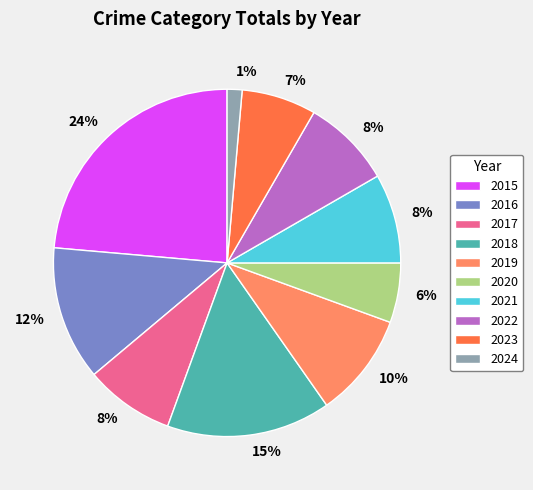

To the nearest percent, what is the combined percentage of 2020 and 2018?

21%